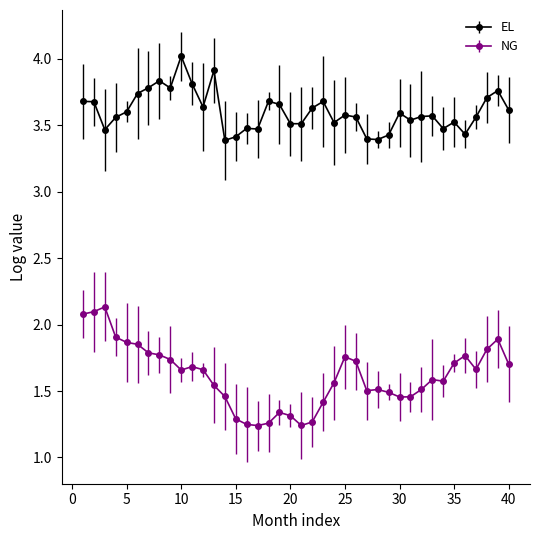

What is the difference between the maximum and second lowest values in the EL series?

0.6